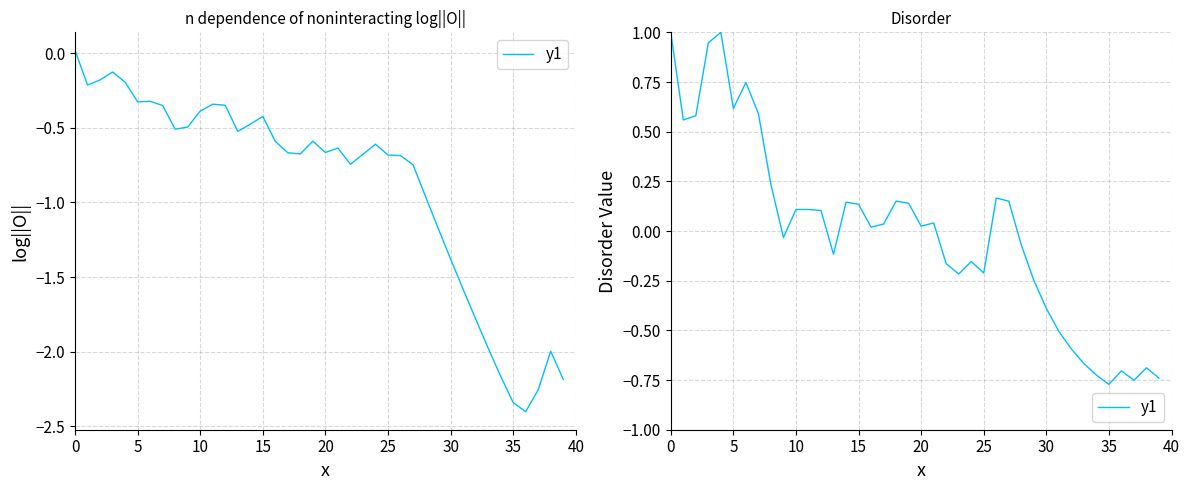

How many points are higher than both their immediate neighbors (excluding endpoints)?

9